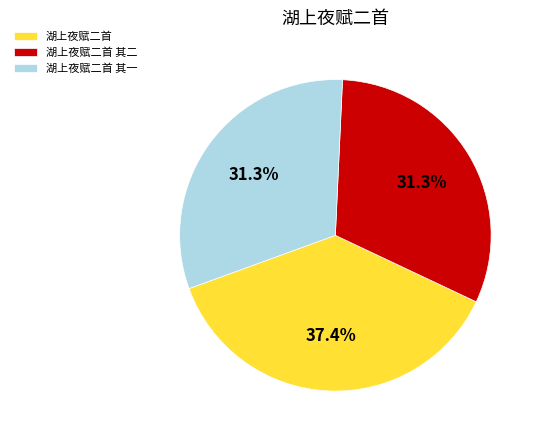

Is 湖上夜赋二首 the majority of the pie?

No